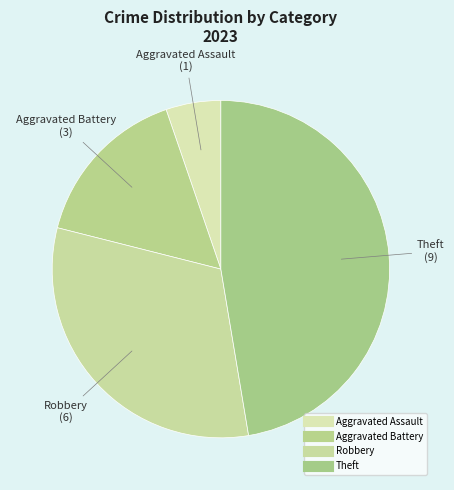

What is the smallest slice in the pie chart?

Aggravated Assault